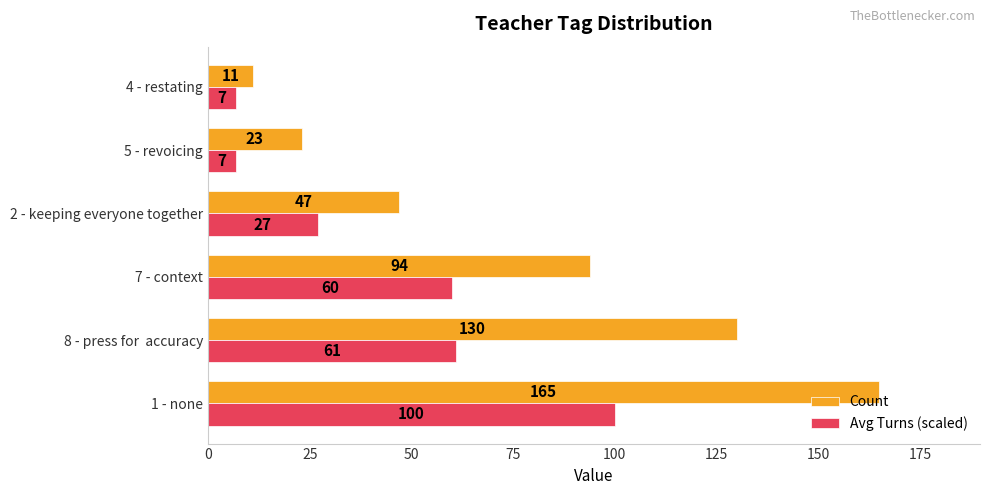

What is the sum of all Avg Turns (scaled) values?

262